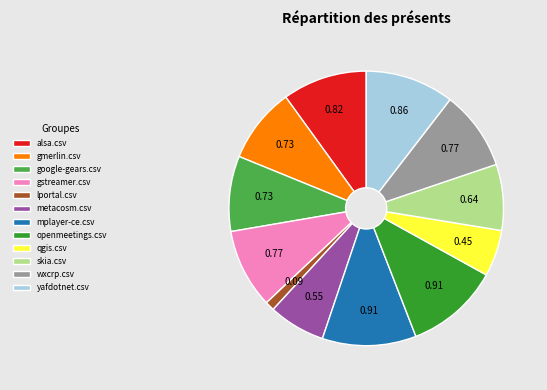

Combined, do skia.csv and lportal.csv account for over 50%?

No